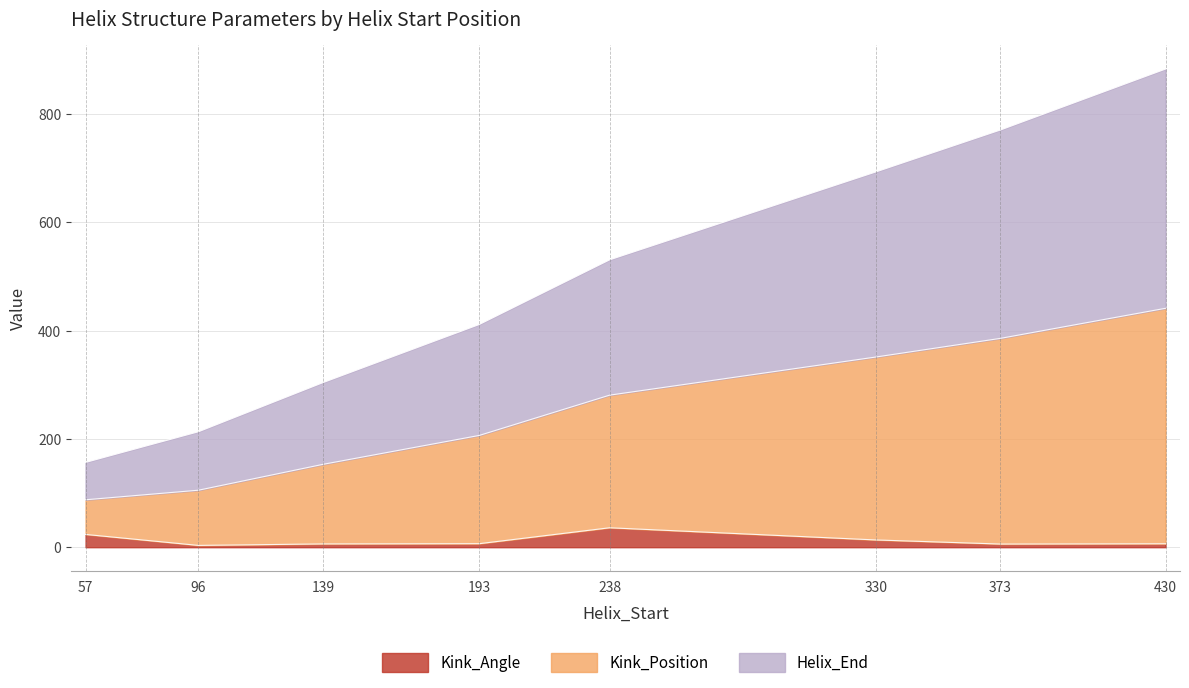

What is the highest value of the Kink_Angle series?

35.9